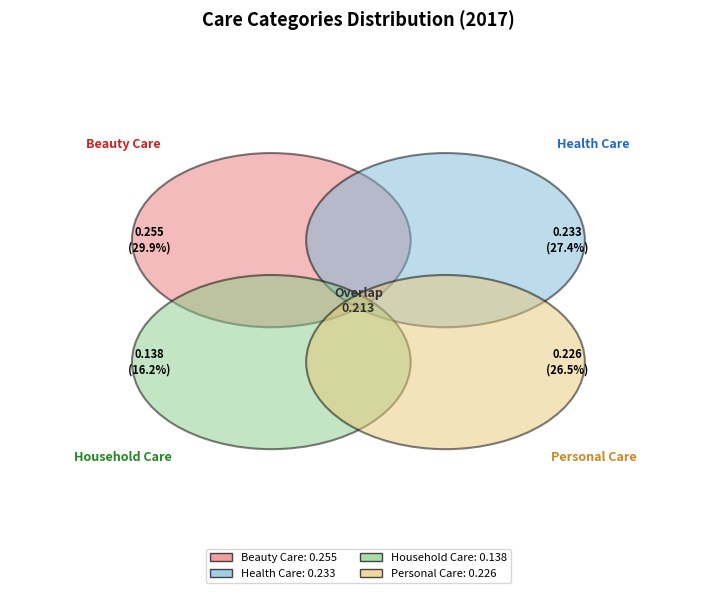

Is the sum of Household Care and Personal Care greater than half?

No